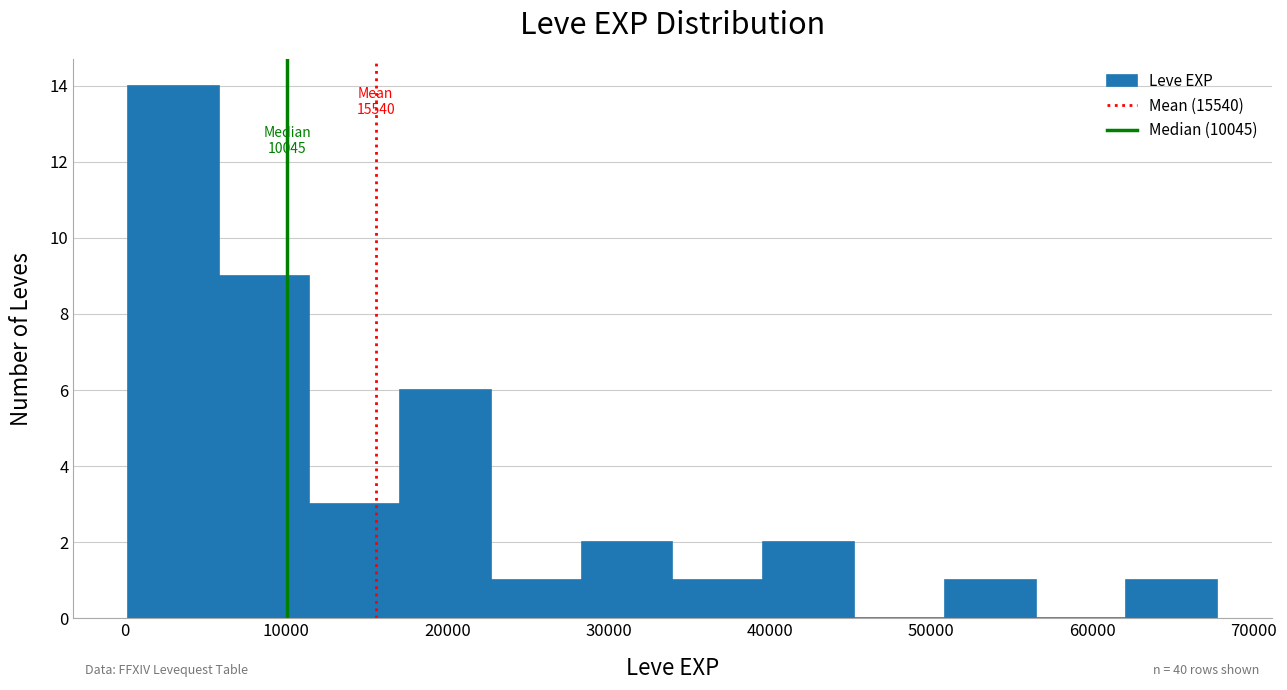

Over which range of the x-axis is the bar tallest?

0 to 6000